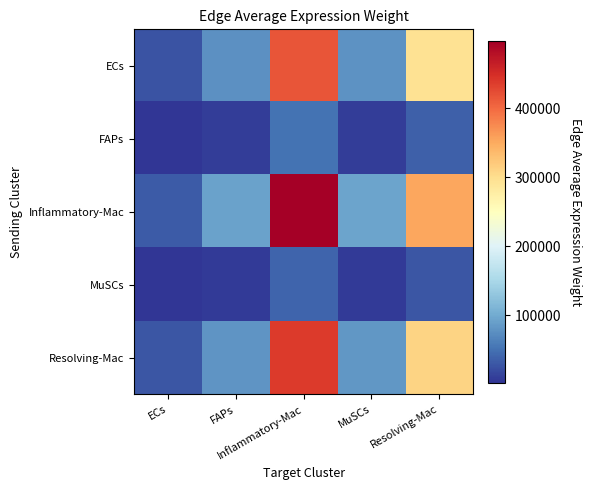

What is the smallest value displayed?

2575.3